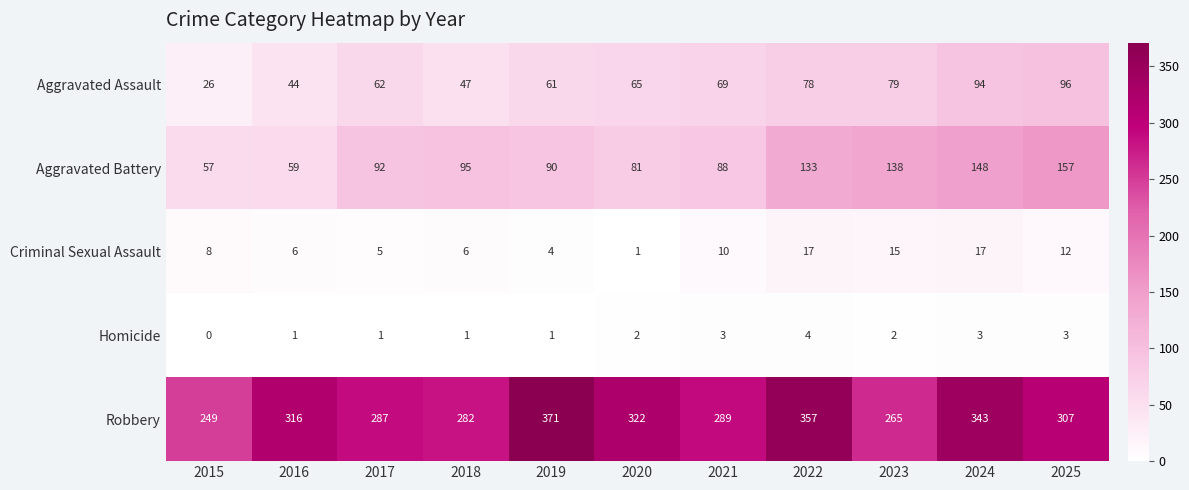

Which series has the largest range (max minus min)?

Robbery